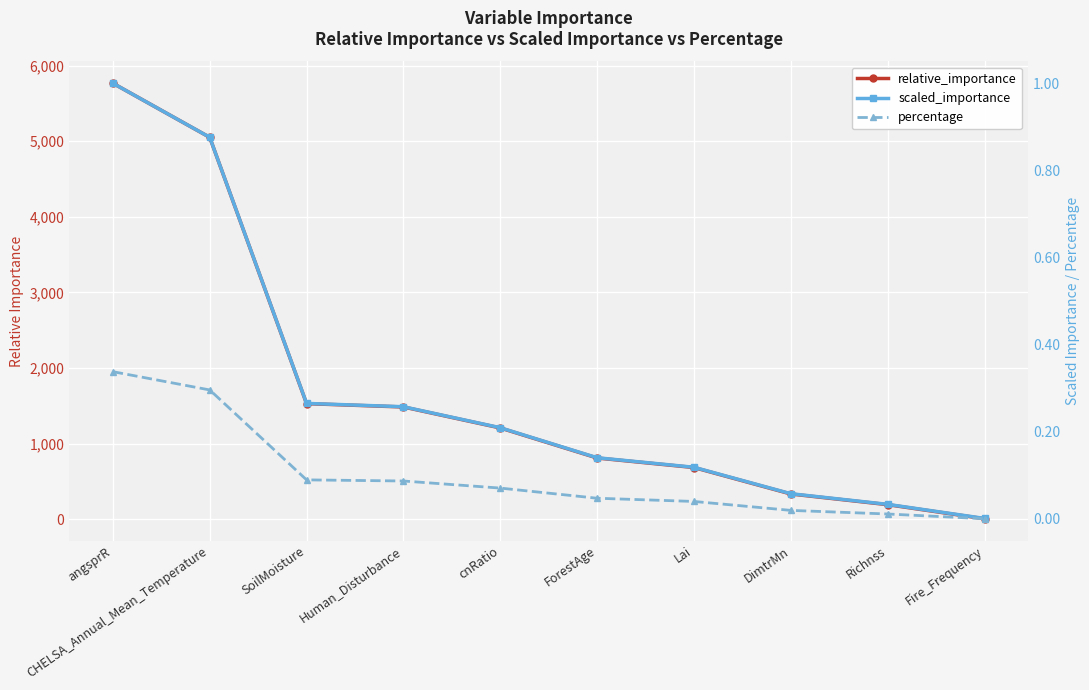

True or false: percentage and relative_importance cross at least once.

False